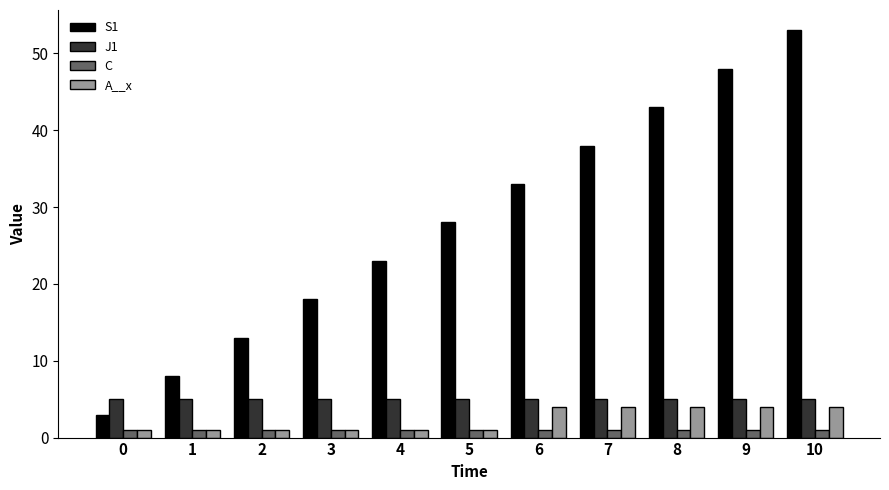

How many S1 values are between 13 and 43?

7